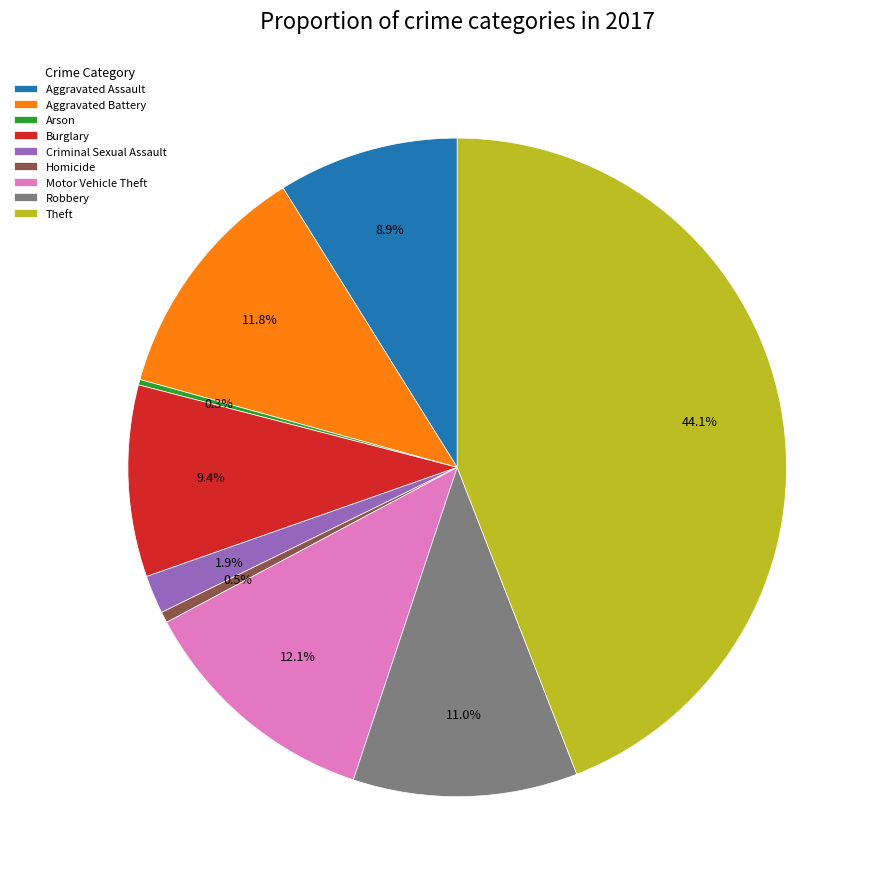

Which category has the biggest portion of the pie?

Theft